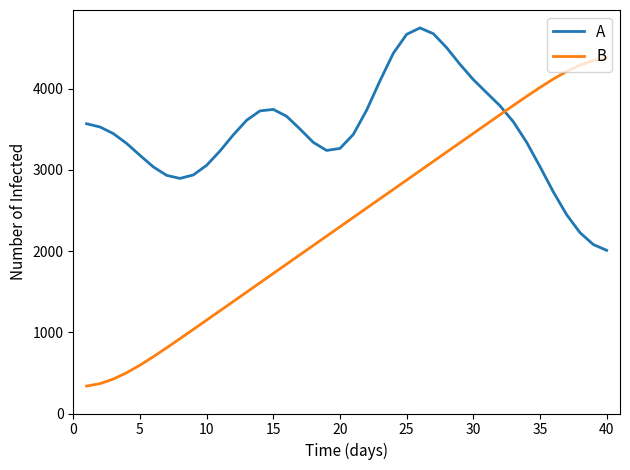

Which series has the largest range (max minus min)?

B